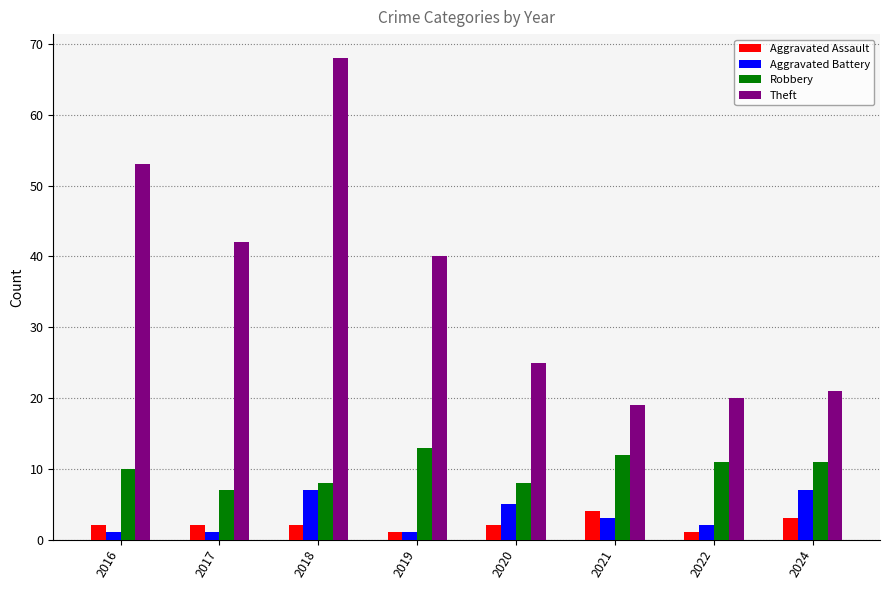

What is the sum of the Robbery values at 2018 and 2021?

20